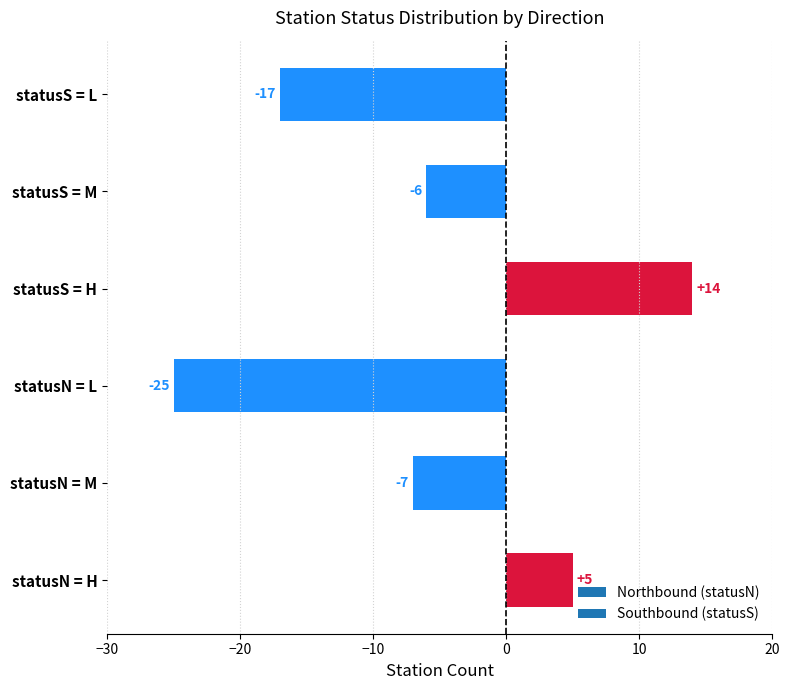

What is the difference between the maximum and minimum values?

39